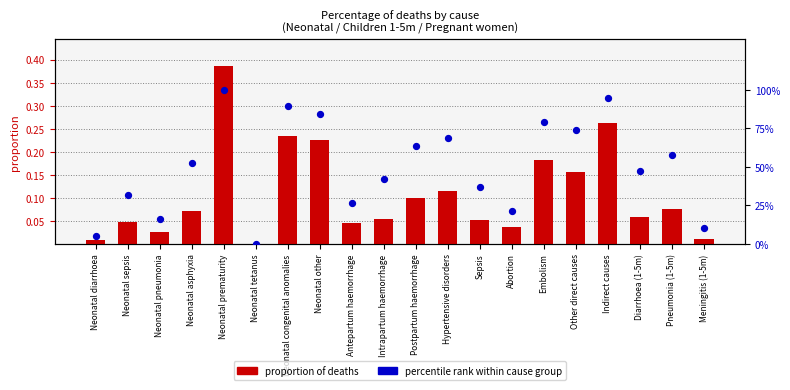

What are all the series names shown in the legend?

proportion of deaths, percentile rank within cause group